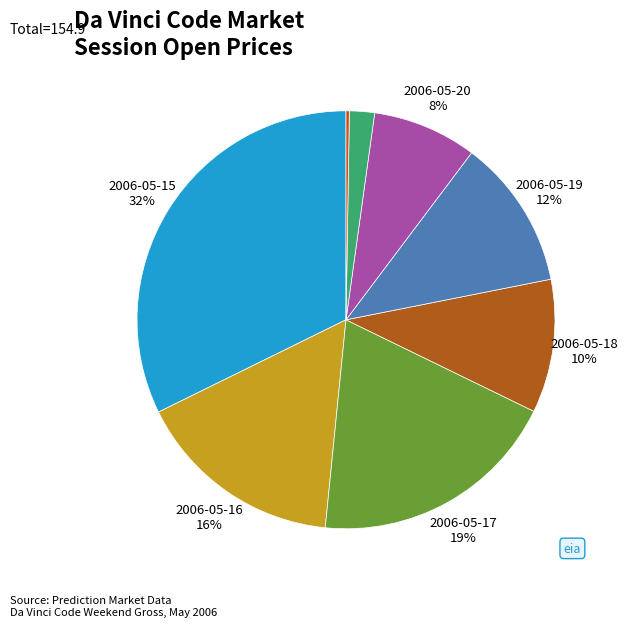

How many slices are in this pie chart?

8